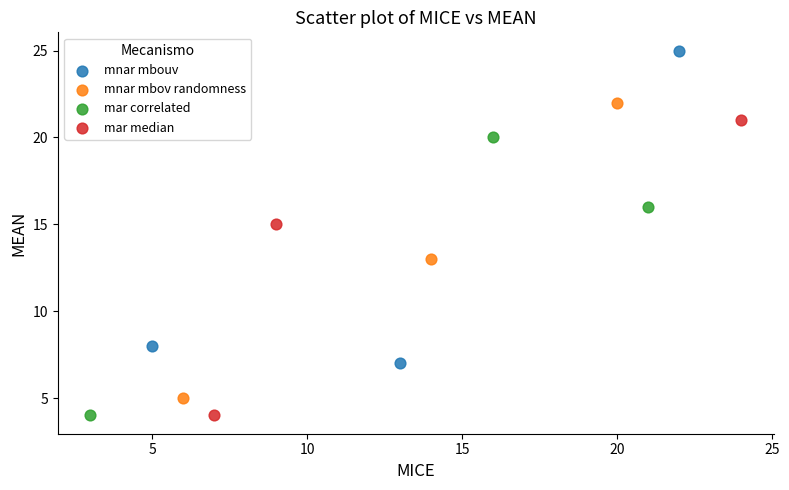

What are all the series names shown in the legend?

mnar mbouv, mnar mbov randomness, mar correlated, mar median